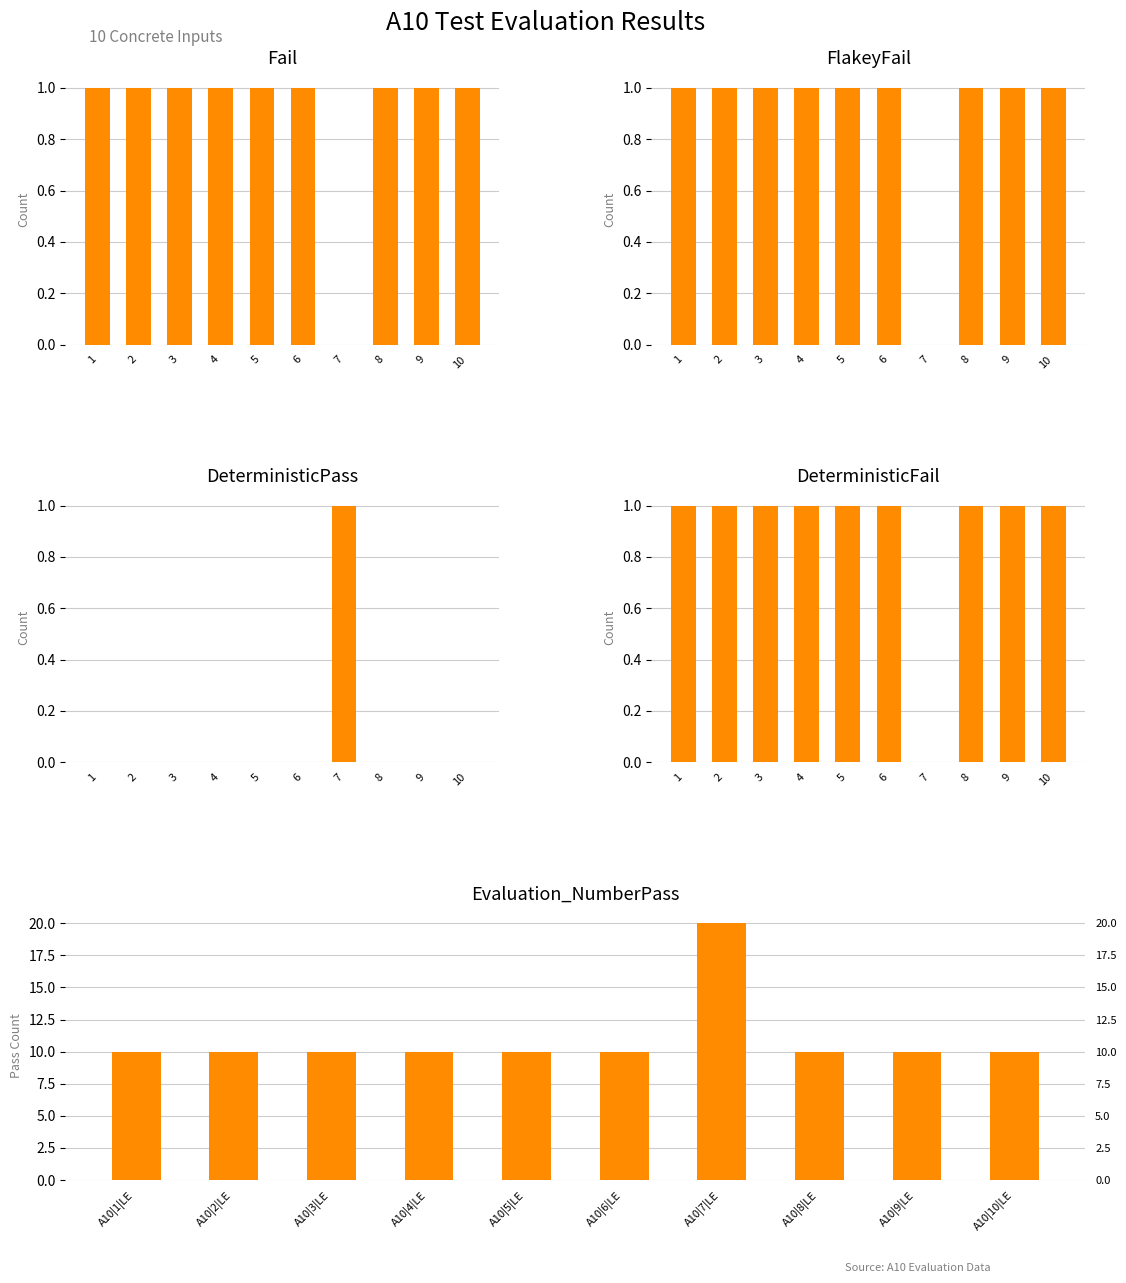

What is the sum of all FlakeyFail values?

9